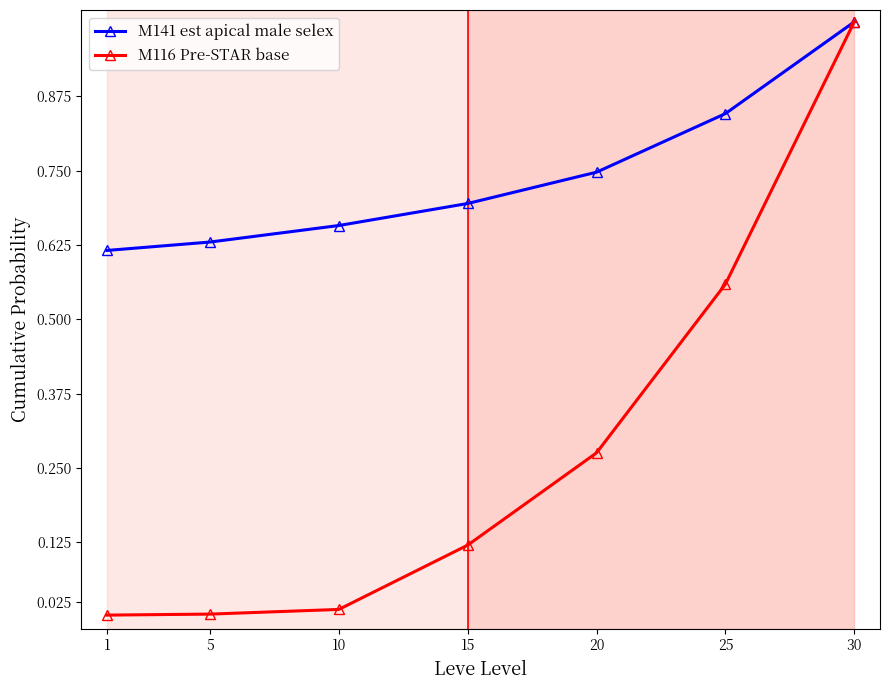

Is it true that M141 est apical male selex equals 1.5 at 30?

False